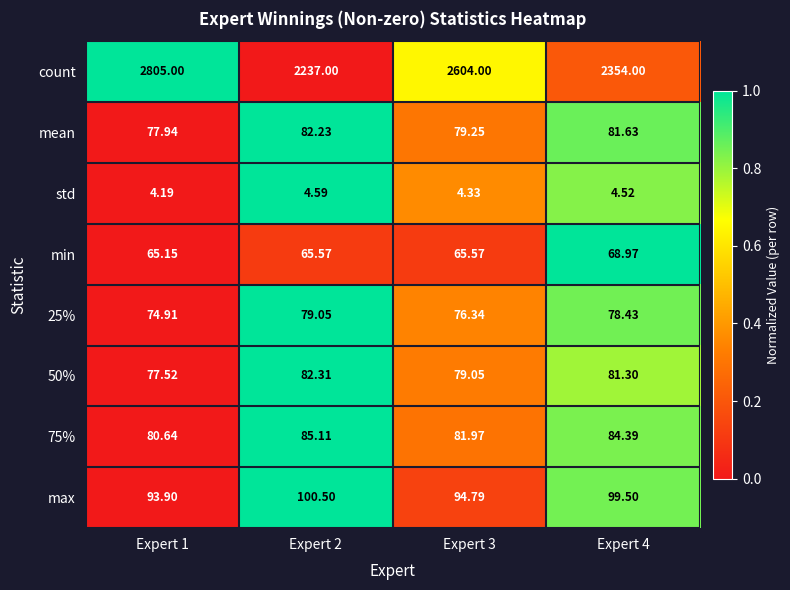

Which series has the largest total across all categories?

count